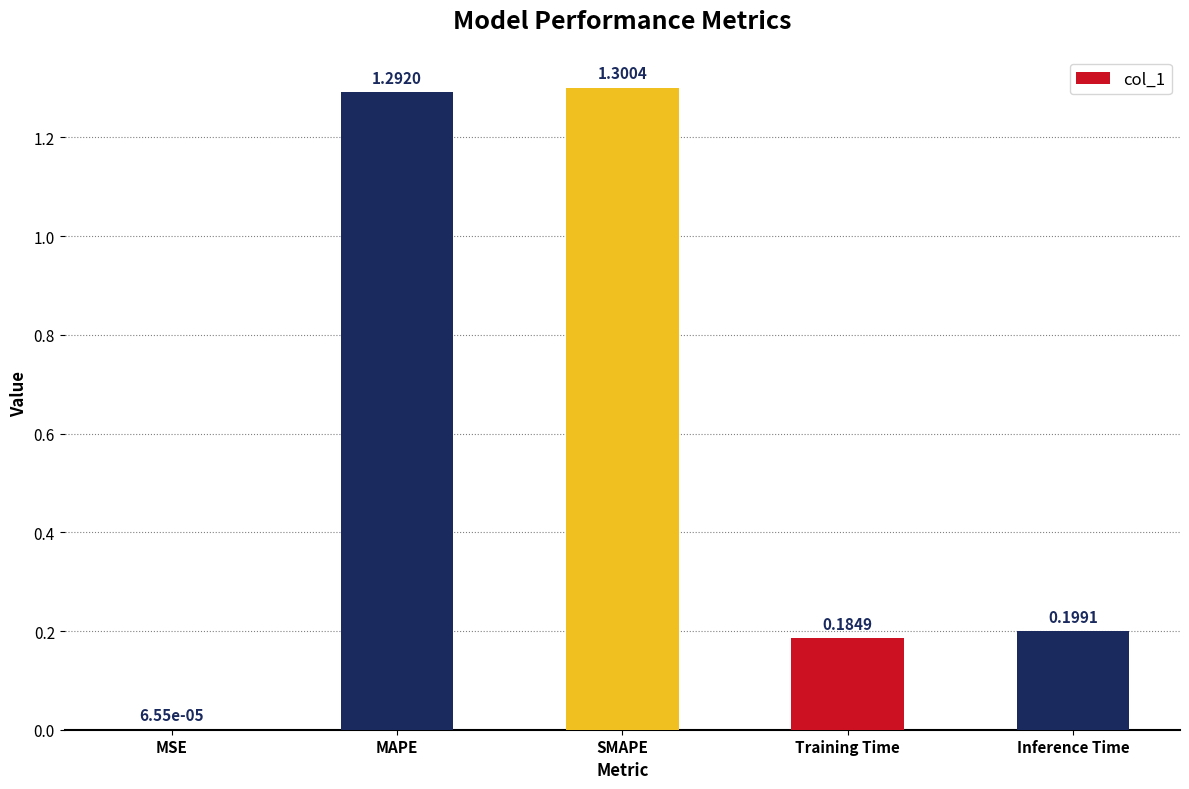

What is the change in value from SMAPE to Inference Time?

-1.1